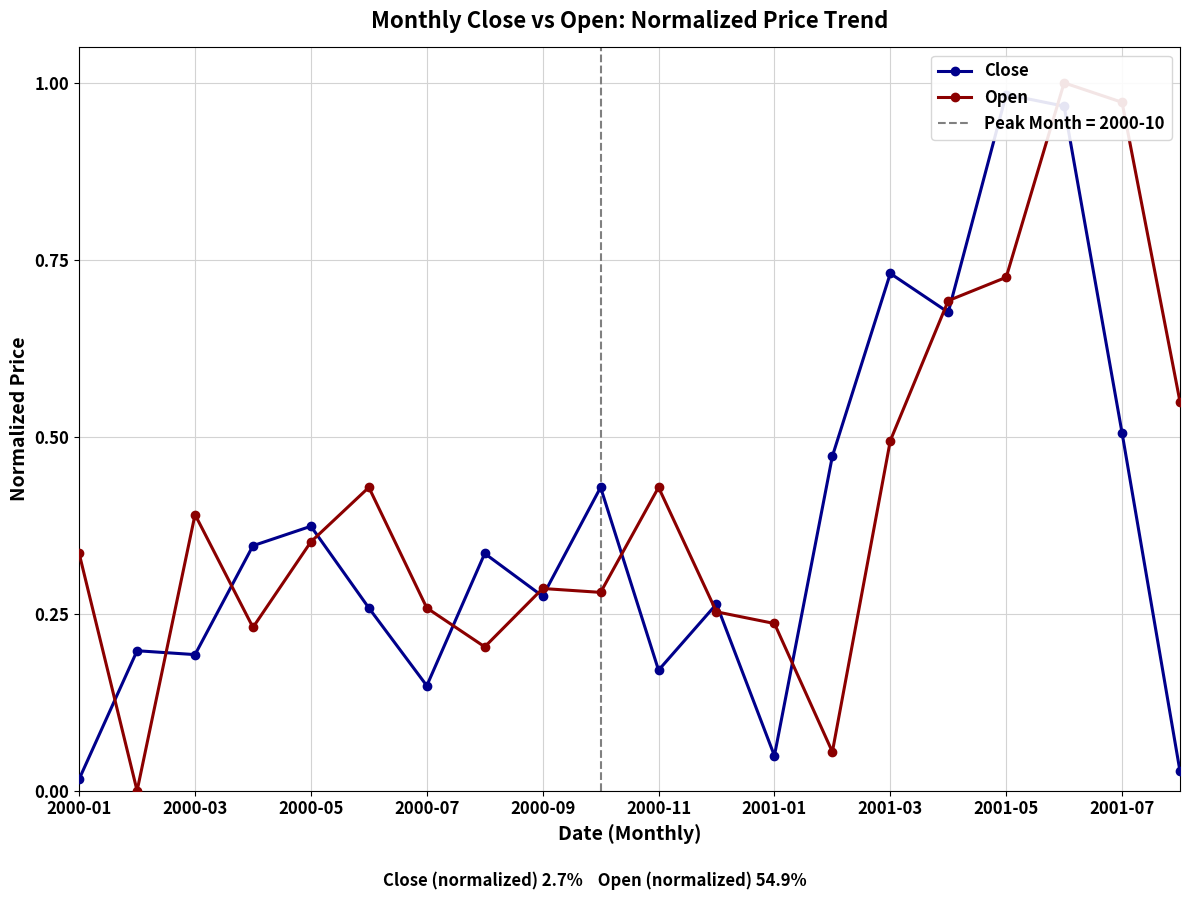

Rank the series by their maximum value, from lowest to highest.

Close, Open